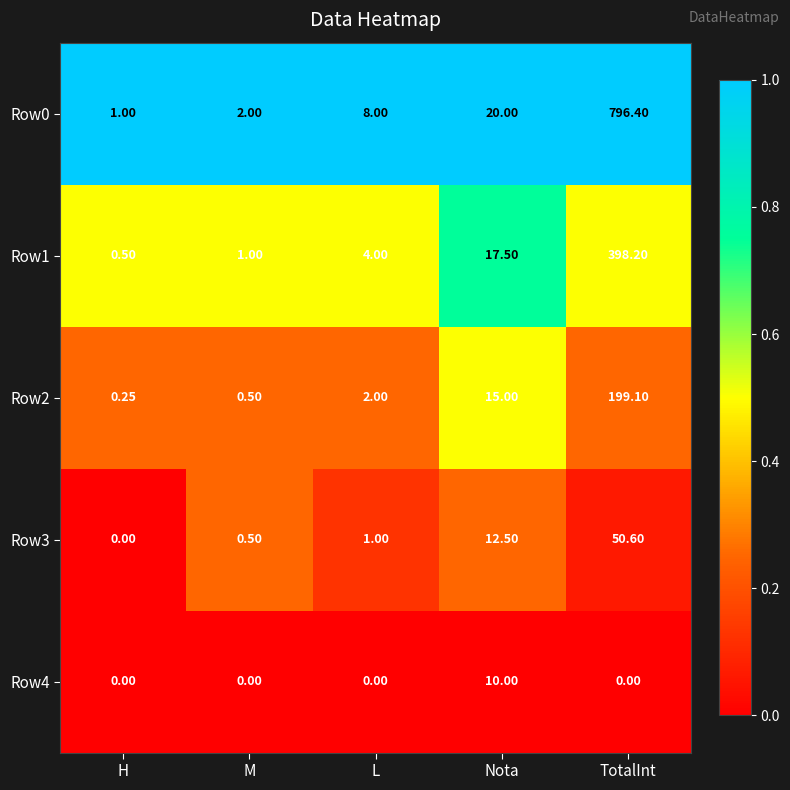

Which category has the lowest value in the Row0 series?

H